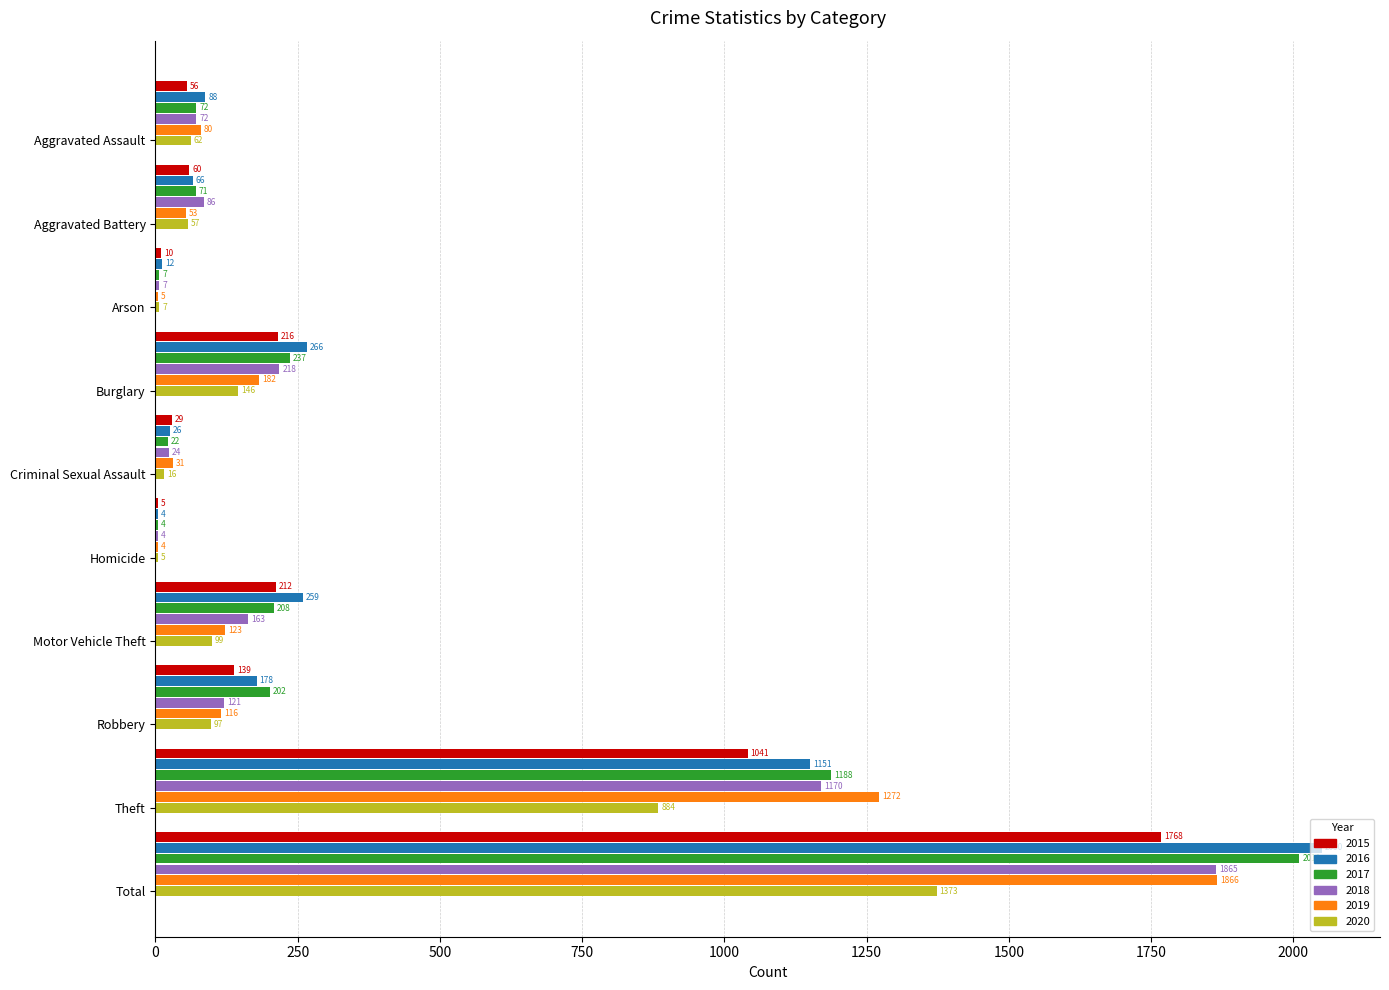

Which series has the largest total across all categories?

2016